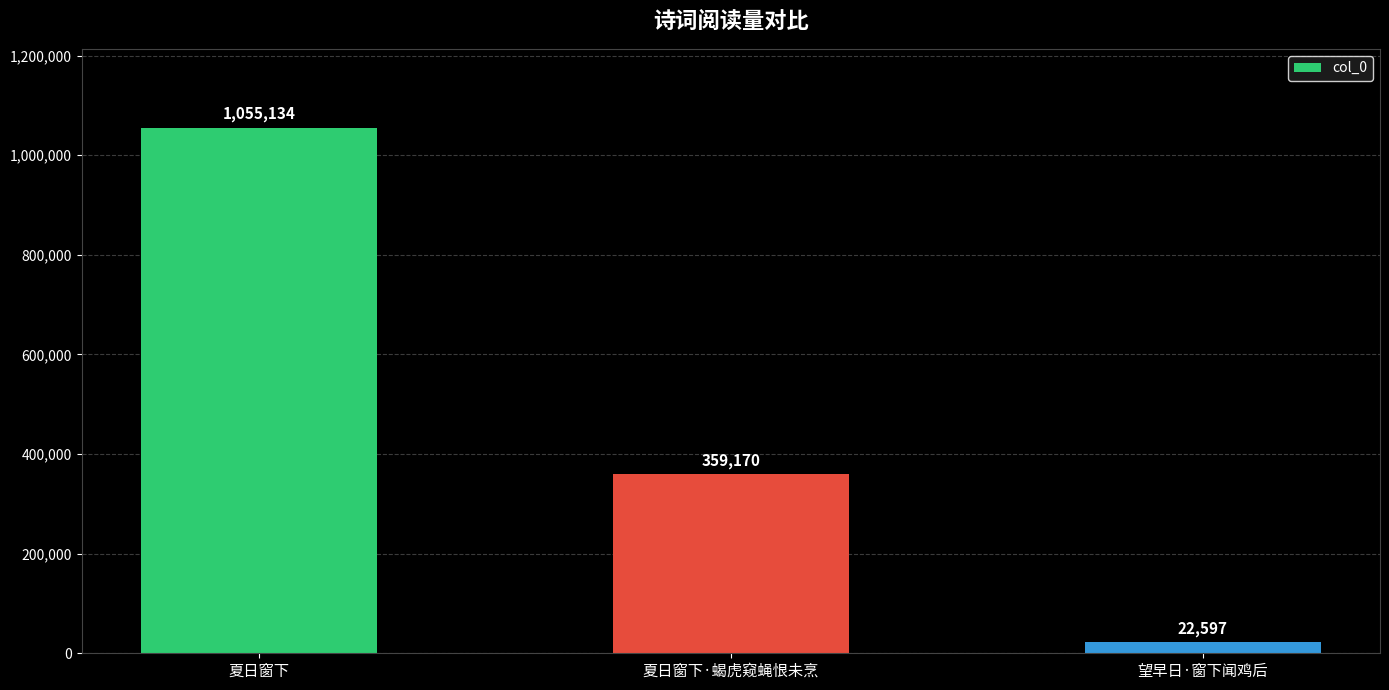

What position from the right is 夏日窗下?

3